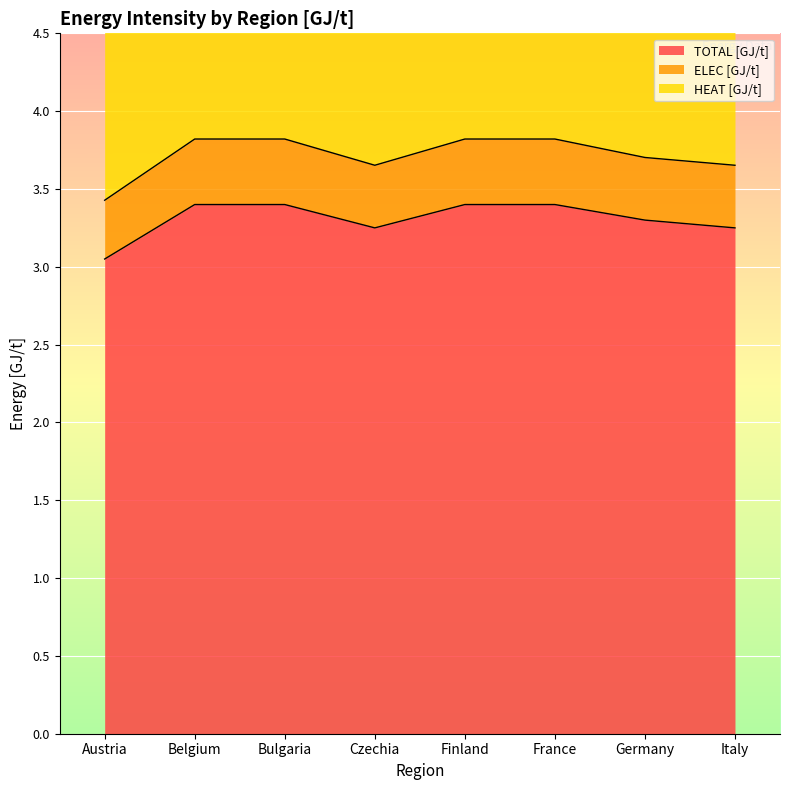

Is it true that TOTAL [GJ/t] equals 1.1 at Belgium?

False